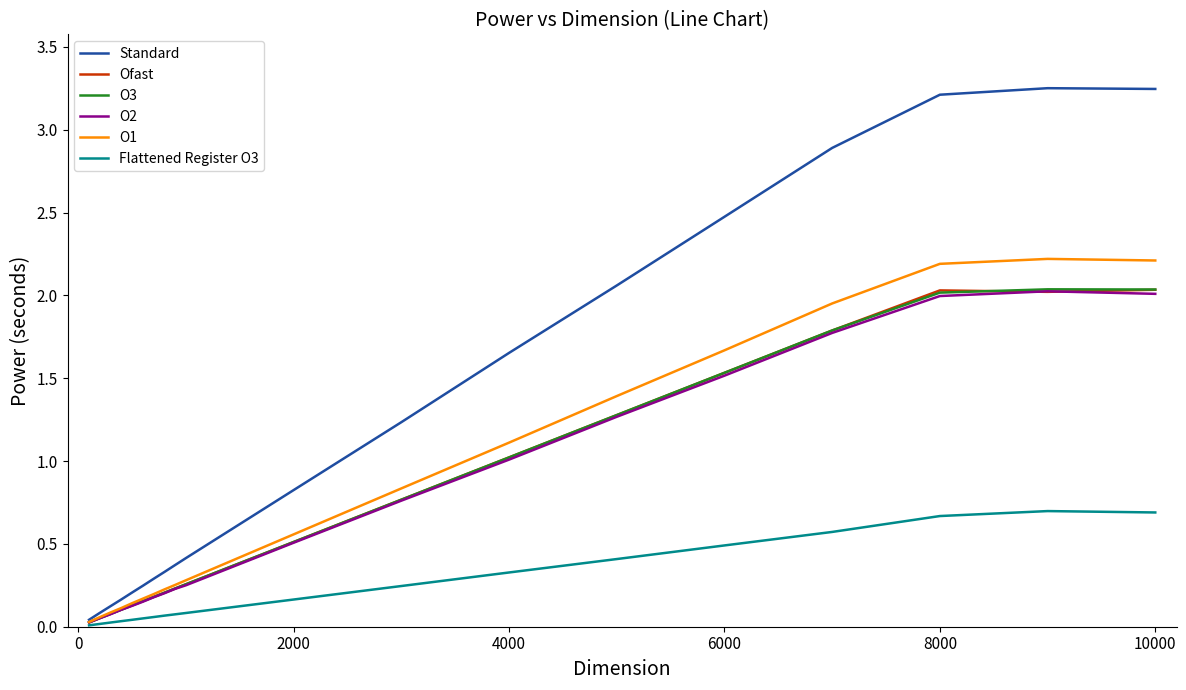

Which series has the largest total across all categories?

Standard